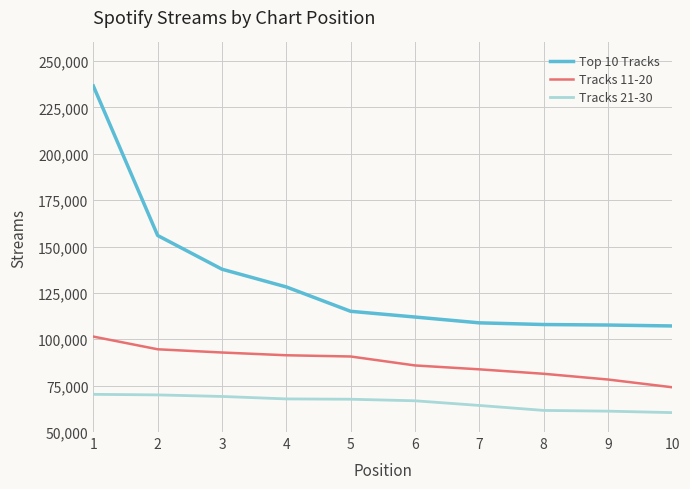

What is the greatest value displayed?

236527